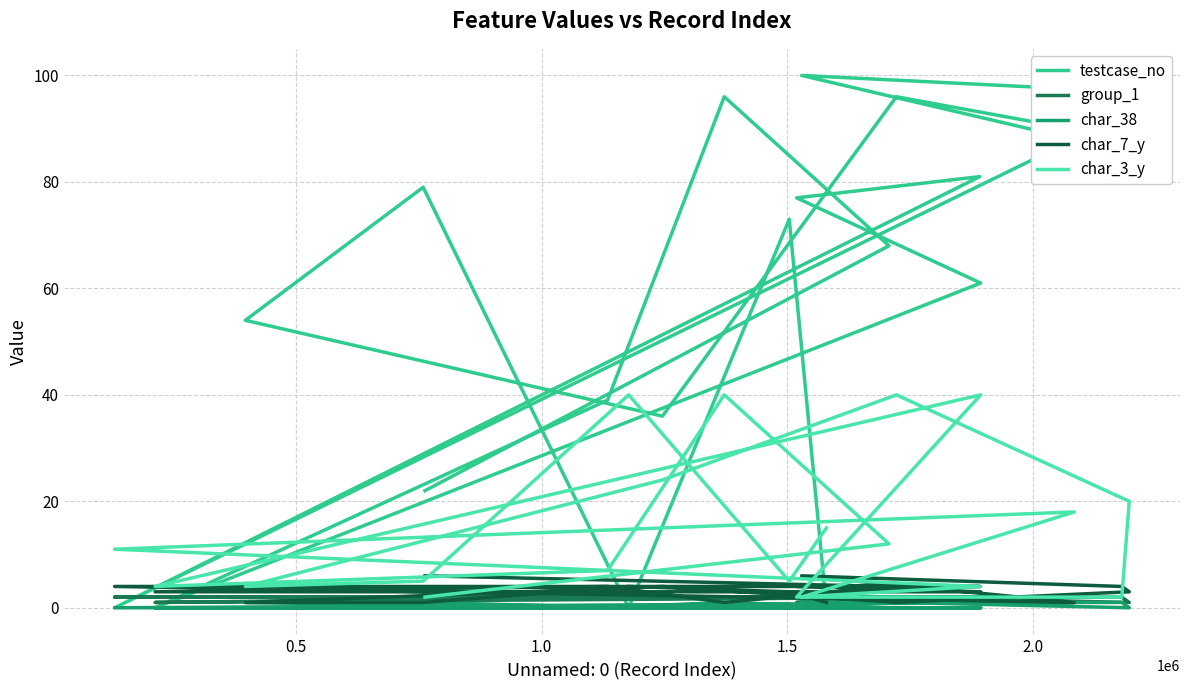

How many series are shown in this chart?

5